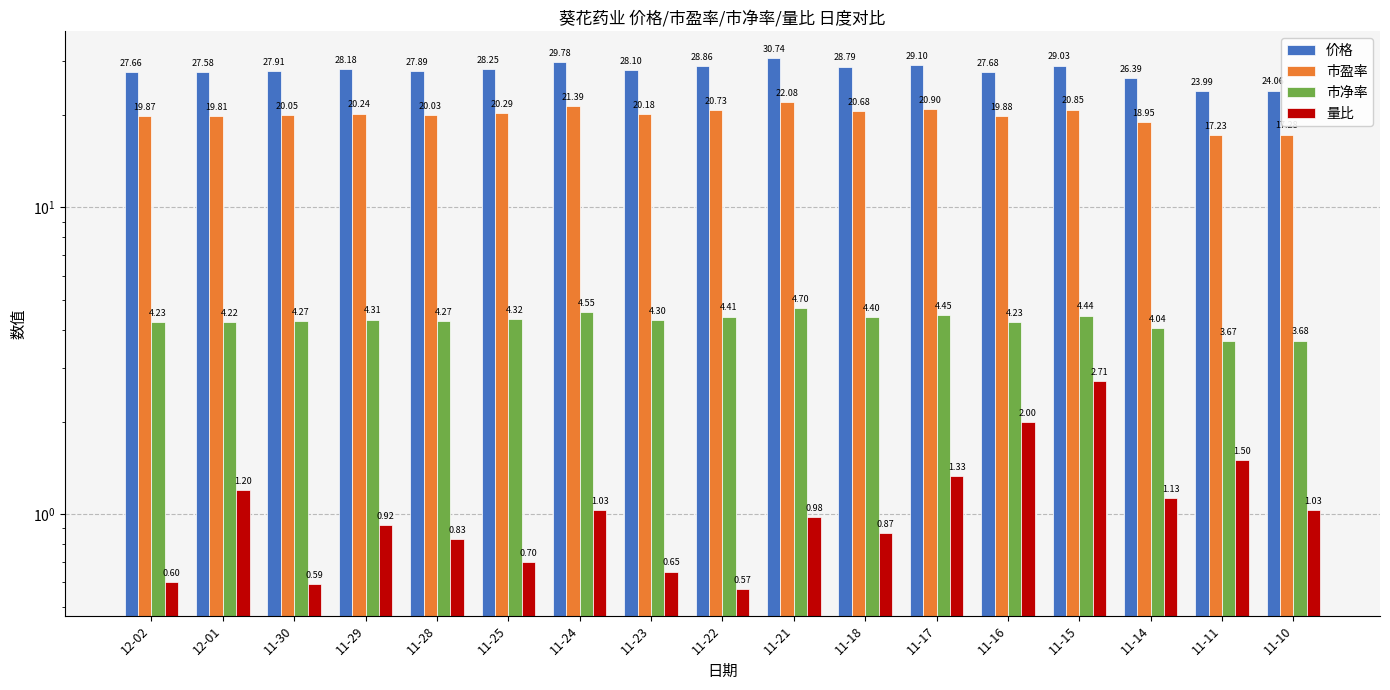

At which label is 量比 closest to 1?

11-21